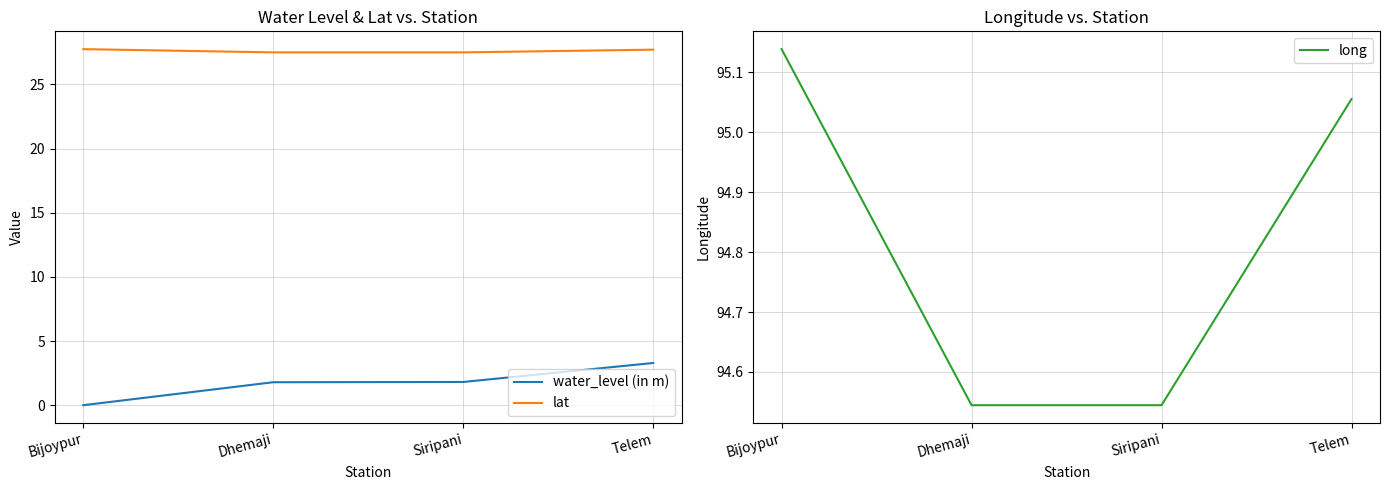

What is the value of the lat point at the 3rd from the left?

27.5